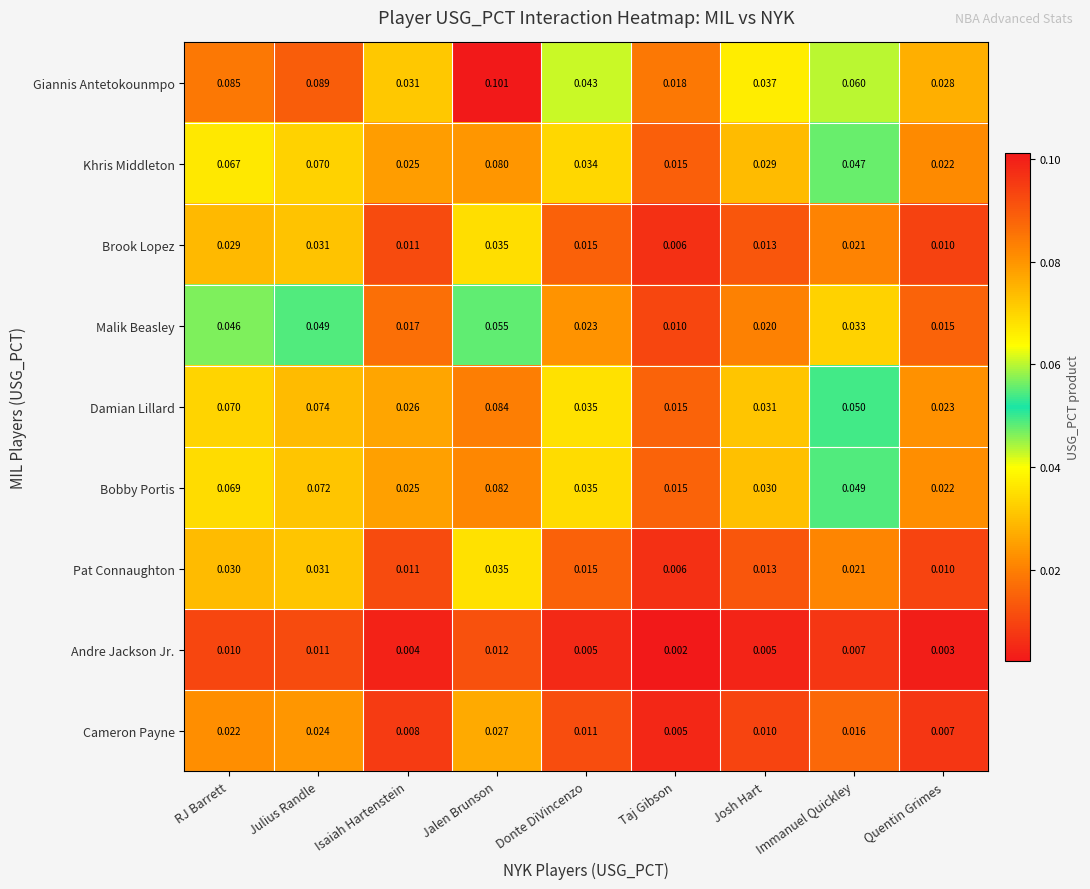

At which category is the sum across all series the highest?

Jalen Brunson